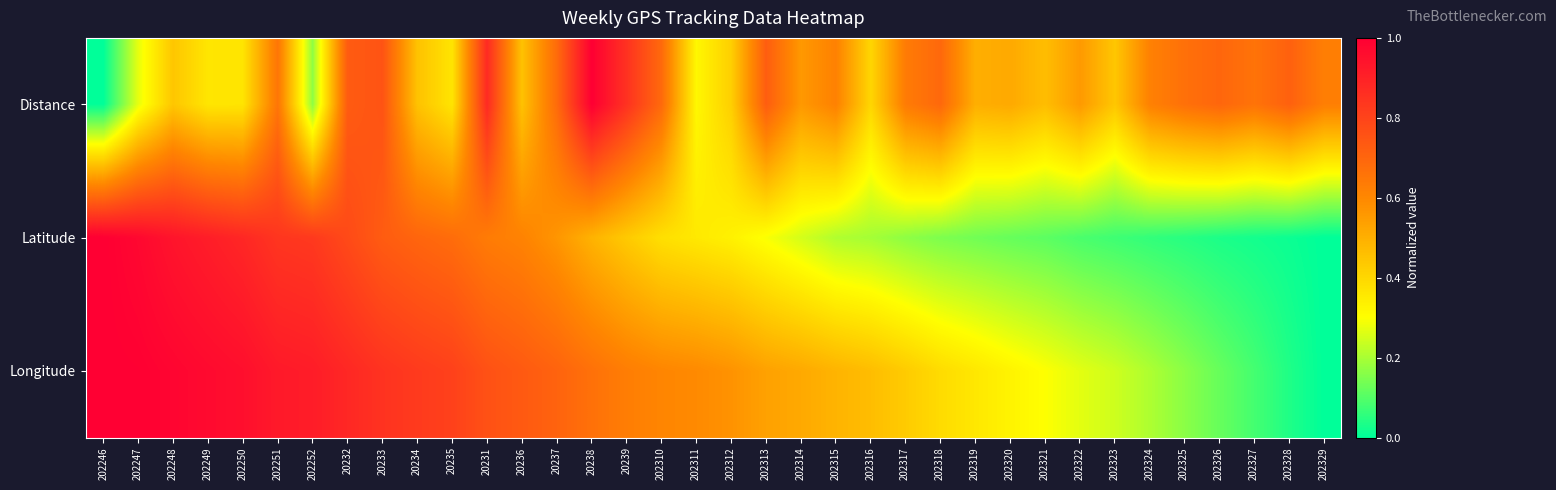

Reading right to left, list all the values displayed in this chart.

Distance: 202329=0.6	202328=0.7	202327=0.7	202326=0.7	202325=0.7	202324=0.6	202323=0.4	202322=0.6	202321=0.5	202320=0.5	202319=0.5	202318=0.7	202317=0.6	202316=0.4	202315=0.6	202314=0.6	202313=0.7	202312=0.4	202311=0.3	202310=0.7	20239=0.9	20238=1.0	20237=0.7	20236=0.5	20231=0.9	20235=0.4	20234=0.5	20233=0.8	20232=0.7	202252=0.2	202251=0.7	202250=0.4	202249=0.4	202248=0.4	202247=0.3	202246=0.0
Latitude: 202329=0.0	202328=0.0	202327=0.0	202326=0.0	202325=0.0	202324=0.1	202323=0.1	202322=0.1	202321=0.1	202320=0.1	202319=0.1	202318=0.1	202317=0.2	202316=0.2	202315=0.2	202314=0.3	202313=0.3	202312=0.3	202311=0.4	202310=0.4	20239=0.4	20238=0.5	20237=0.6	20236=0.6	20231=0.6	20235=0.7	20234=0.7	20233=0.7	20232=0.8	202252=0.8	202251=0.8	202250=0.9	202249=0.9	202248=0.9	202247=1.0	202246=1.0
Longitude: 202329=0.0	202328=0.0	202327=0.1	202326=0.1	202325=0.2	202324=0.2	202323=0.2	202322=0.3	202321=0.3	202320=0.3	202319=0.4	202318=0.4	202317=0.4	202316=0.5	202315=0.5	202314=0.5	202313=0.5	202312=0.6	202311=0.6	202310=0.6	20239=0.6	20238=0.7	20237=0.7	20236=0.7	20231=0.8	20235=0.8	20234=0.8	20233=0.8	20232=0.9	202252=0.9	202251=0.9	202250=1.0	202249=1.0	202248=1.0	202247=1.0	202246=1.0